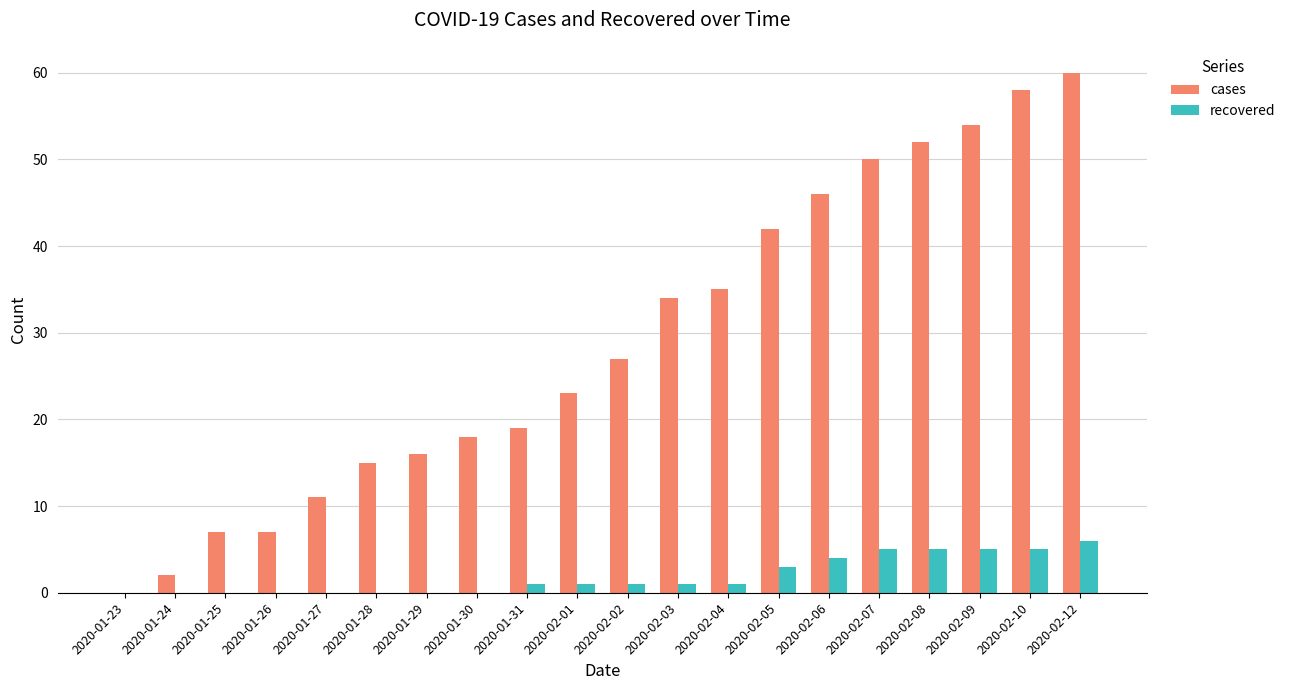

What are all the series names shown in the legend?

cases, recovered